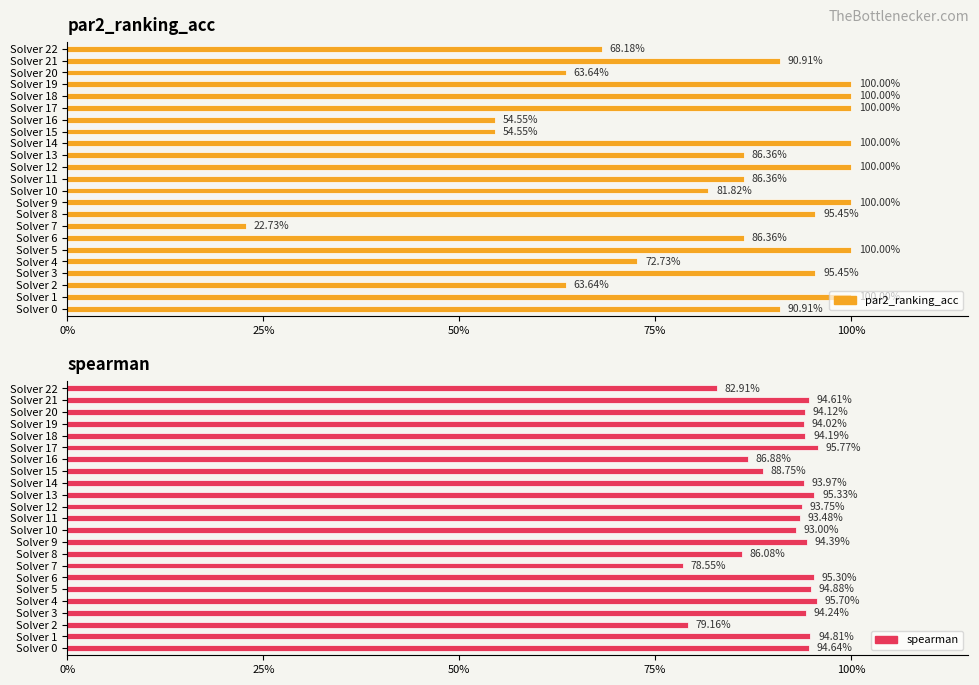

List the labels in order of par2_ranking_acc value, smallest first.

7, 15, 16, 2, 20, 22, 4, 10, 6, 11, 13, 0, 21, 3, 8, 1, 5, 9, 12, 14, 17, 18, 19